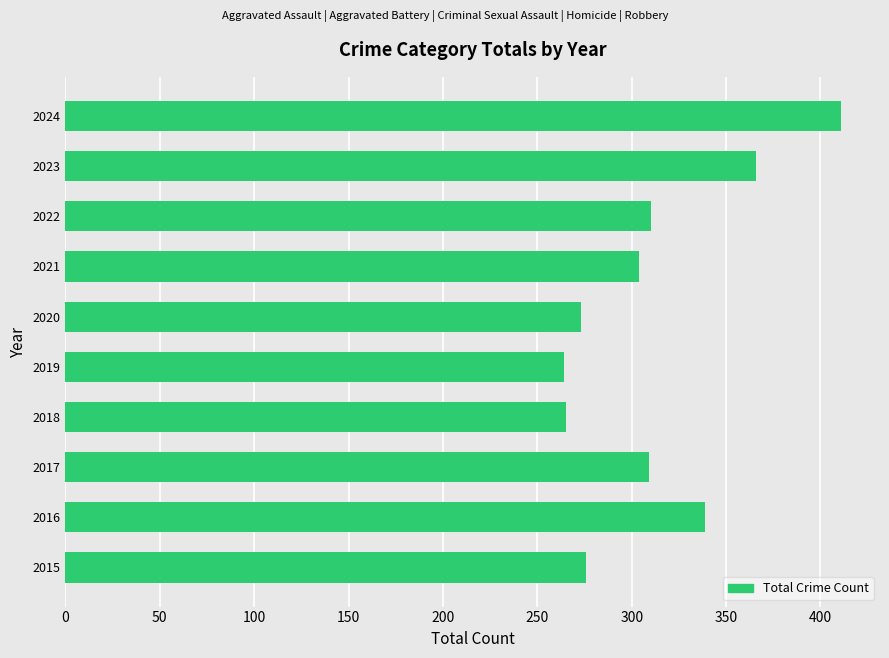

How many values are below 309?

5